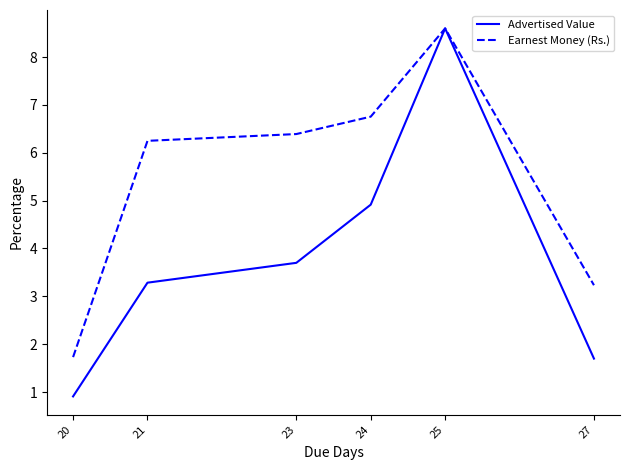

At which label does Advertised Value reach its minimum?

20